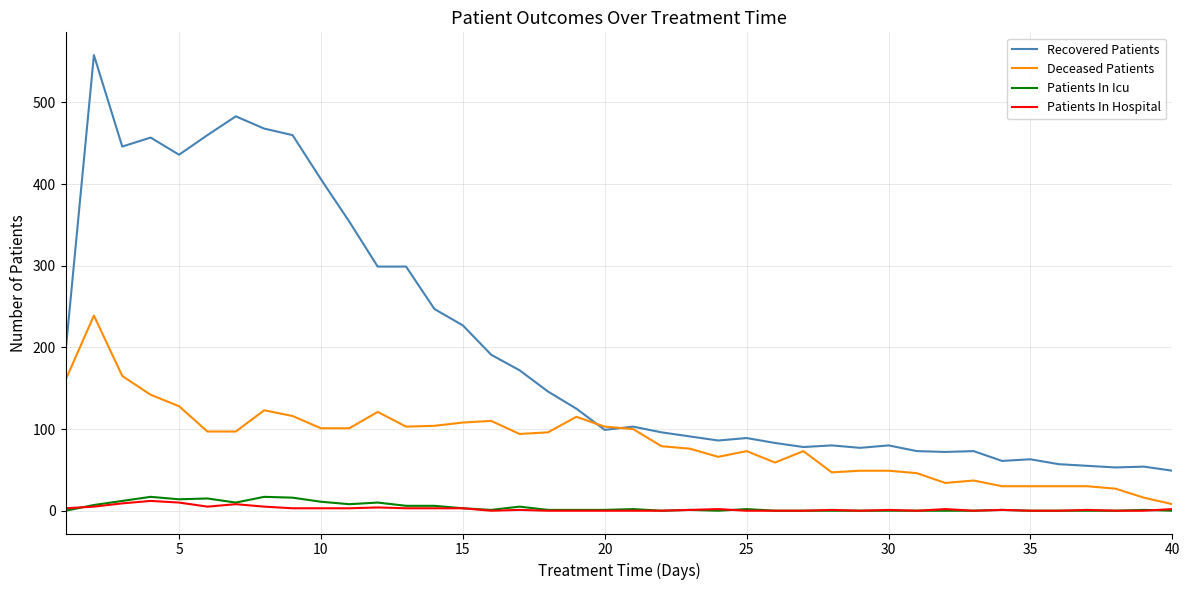

What is the highest value of the Deceased Patients series?

239